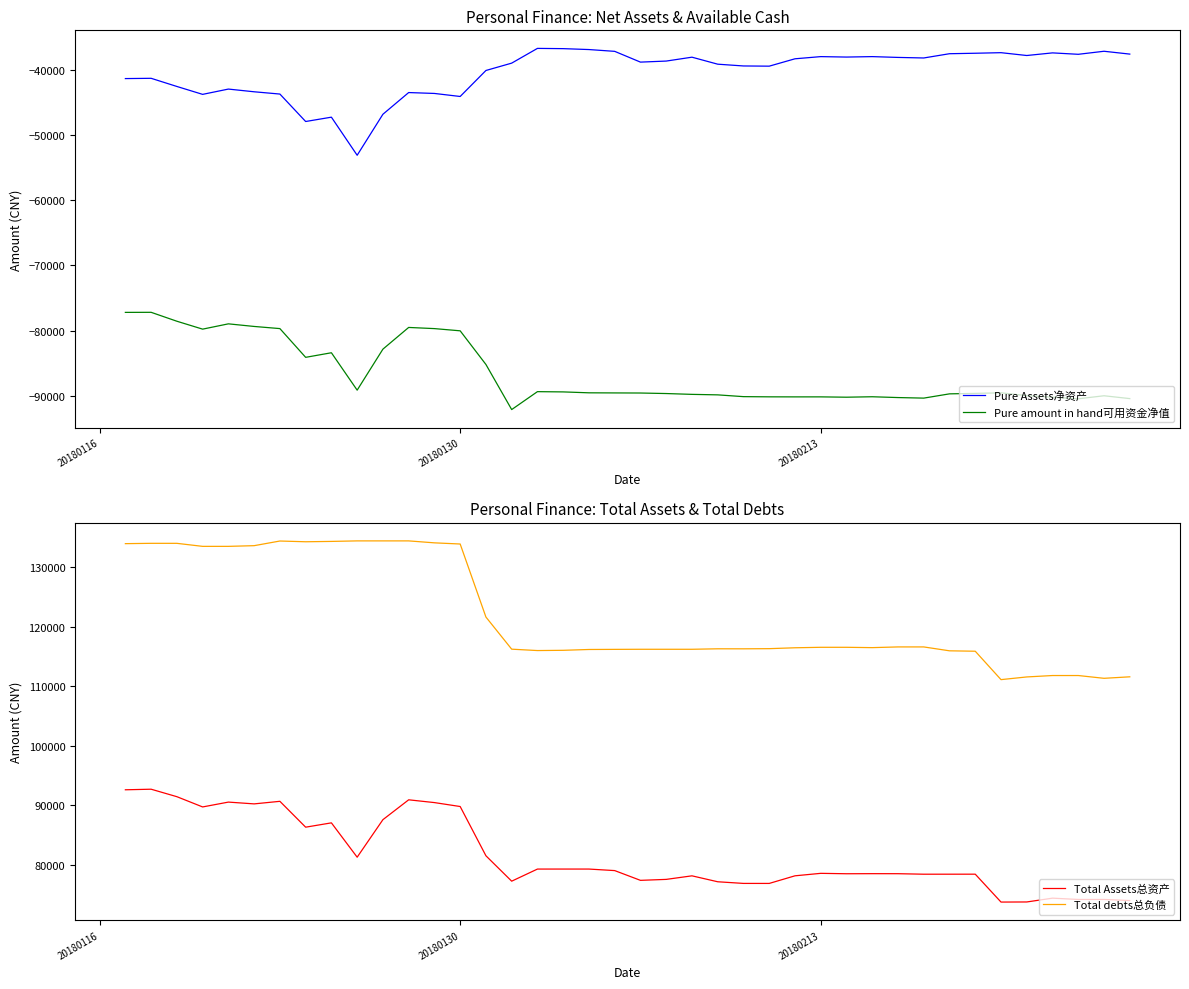

What is the sum of all Total Assets总资产 values?

3263288.1